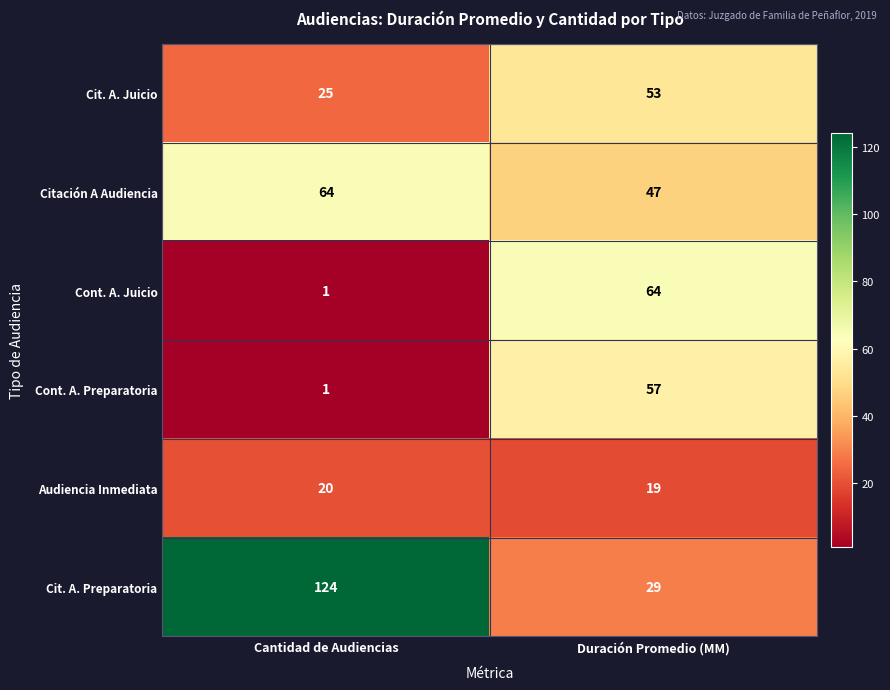

What is the difference between the Cont. A. Juicio values at Duración Promedio (MM) and Cantidad de Audiencias?

63